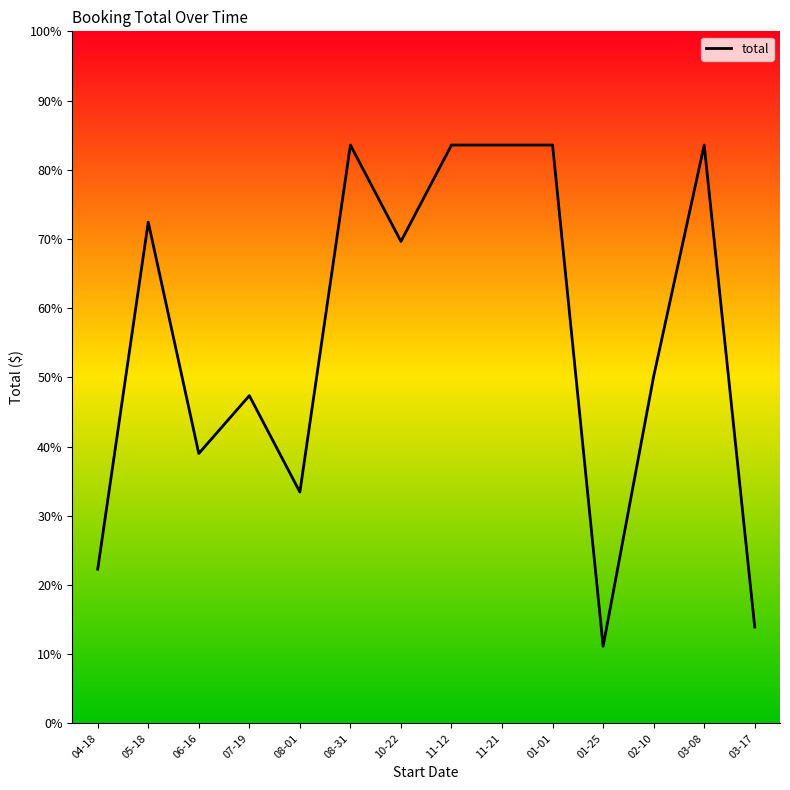

What position from the right is 07-19?

11